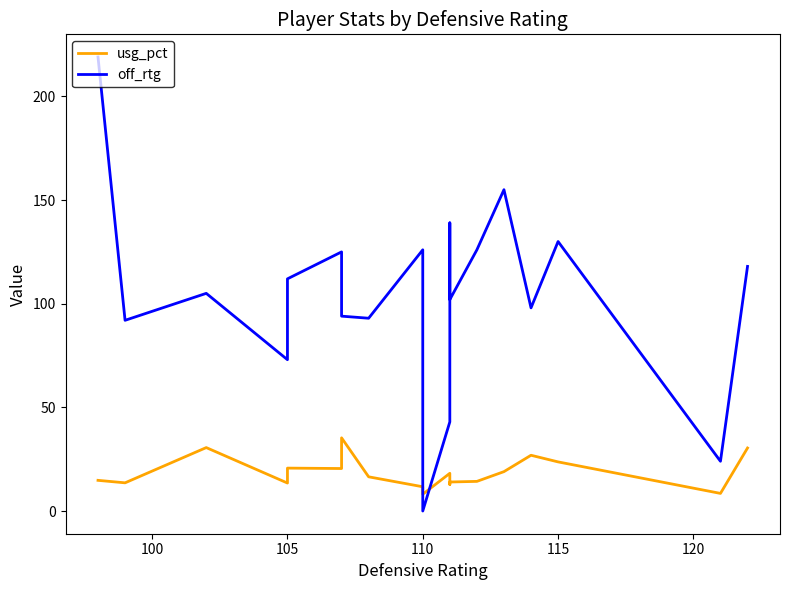

Does the chart have visible grid lines?

No